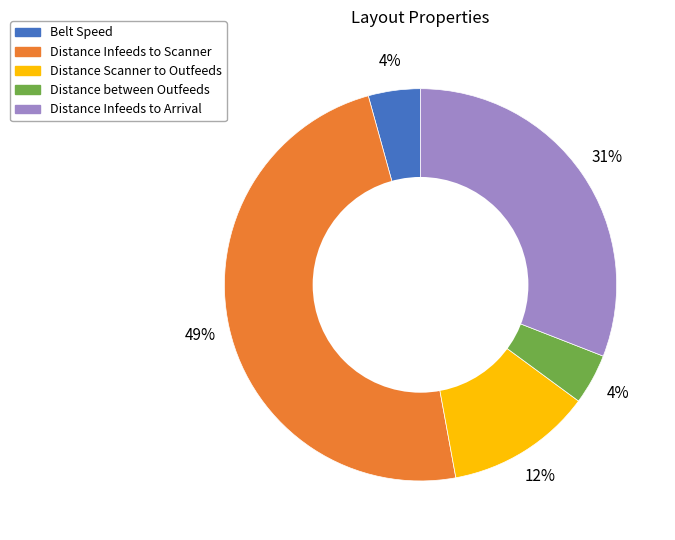

Is the sum of Belt Speed and Distance Infeeds to Arrival greater than half?

No